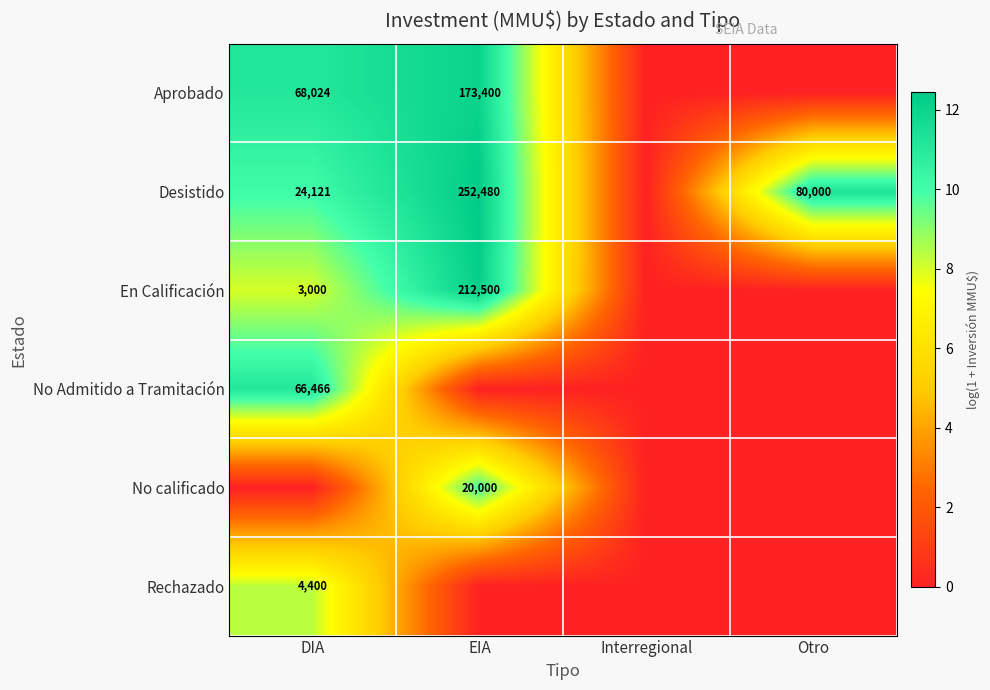

The value of Aprobado at EIA is 267444. True or false?

False